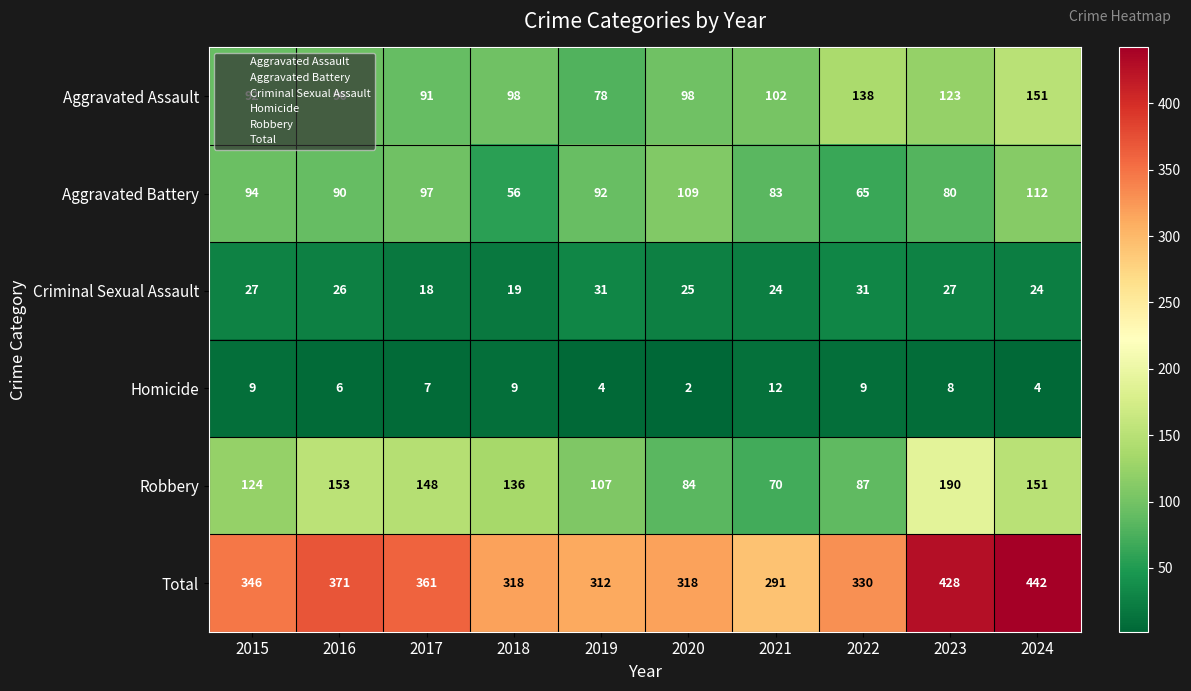

What value does the Criminal Sexual Assault series have at 2015, to the nearest 10?

30